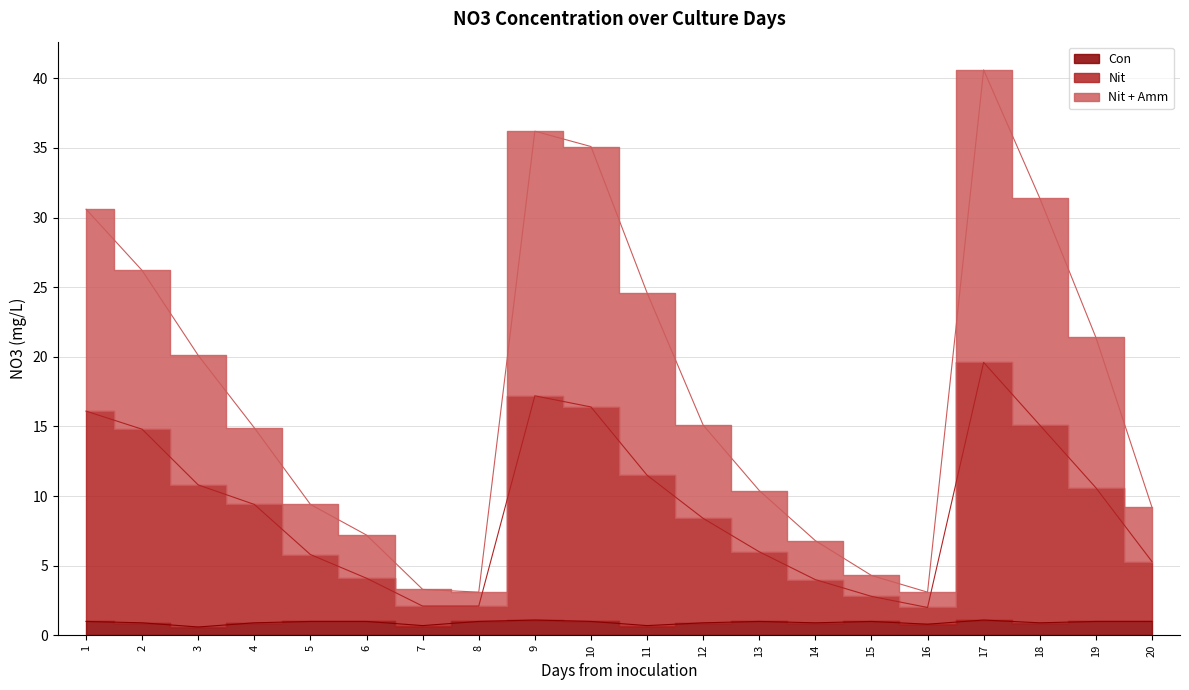

Reading left to right, list all the values displayed in this chart.

Con: 1=1.0	2=0.9	3=0.6	4=0.9	5=1.0	6=1.0	7=0.7	8=1.0	9=1.1	10=1.0	11=0.7	12=0.9	13=1.0	14=0.9	15=1.0	16=0.8	17=1.1	18=0.9	19=1.0	20=1.0
Nit: 1=16.1	2=14.8	3=10.8	4=9.4	5=5.8	6=4.1	7=2.1	8=2.1	9=17.2	10=16.4	11=11.5	12=8.4	13=6.0	14=4.0	15=2.8	16=2.0	17=19.6	18=15.1	19=10.6	20=5.3
Nit + Amm: 1=30.6	2=26.2	3=20.1	4=14.9	5=9.4	6=7.2	7=3.3	8=3.1	9=36.2	10=35.1	11=24.6	12=15.1	13=10.4	14=6.8	15=4.3	16=3.1	17=40.6	18=31.4	19=21.4	20=9.2